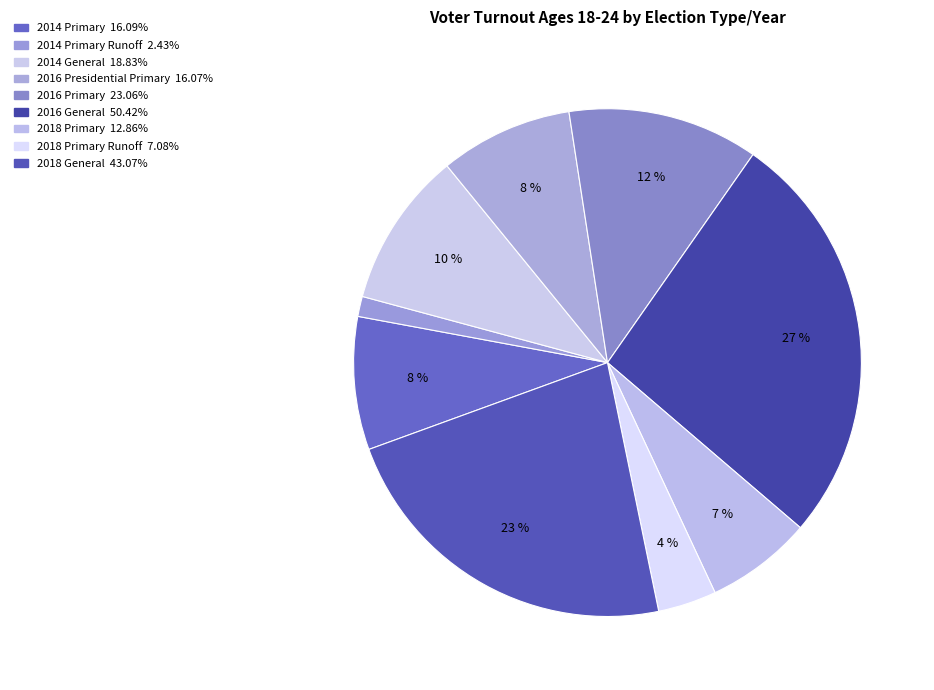

How many segments does this pie chart have?

9